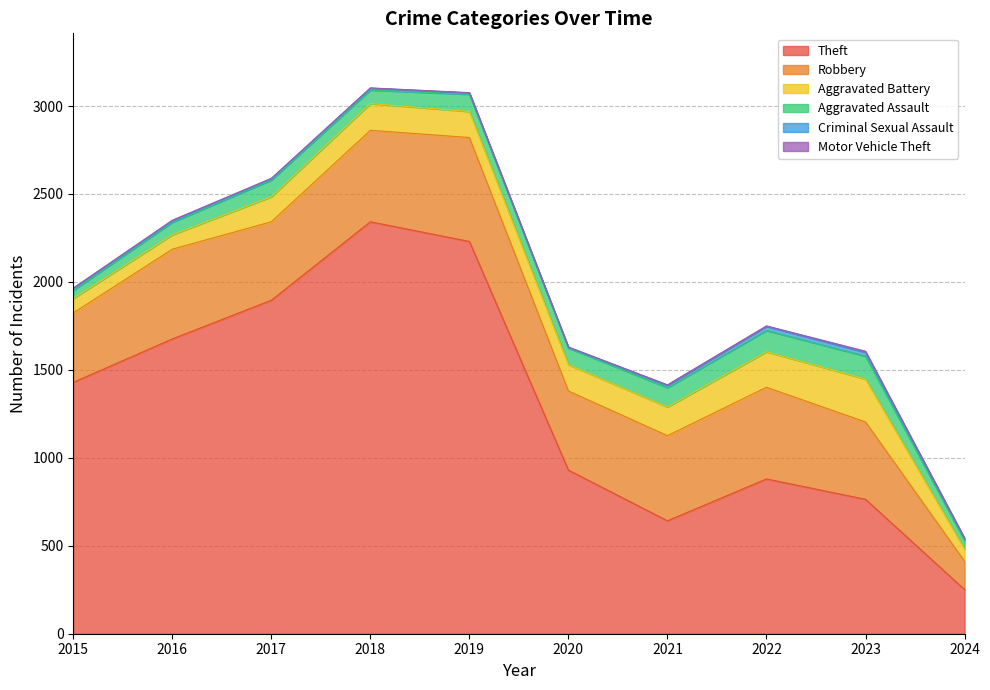

List the series in order of their peak value, highest first.

Theft, Robbery, Aggravated Battery, Aggravated Assault, Criminal Sexual Assault, Motor Vehicle Theft